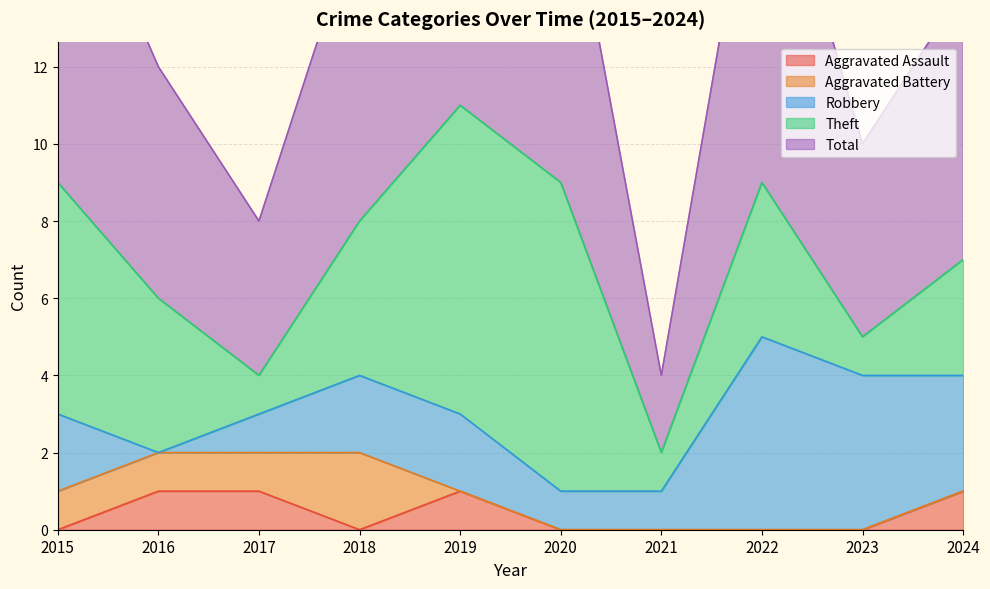

How many lines are shown in the chart?

5